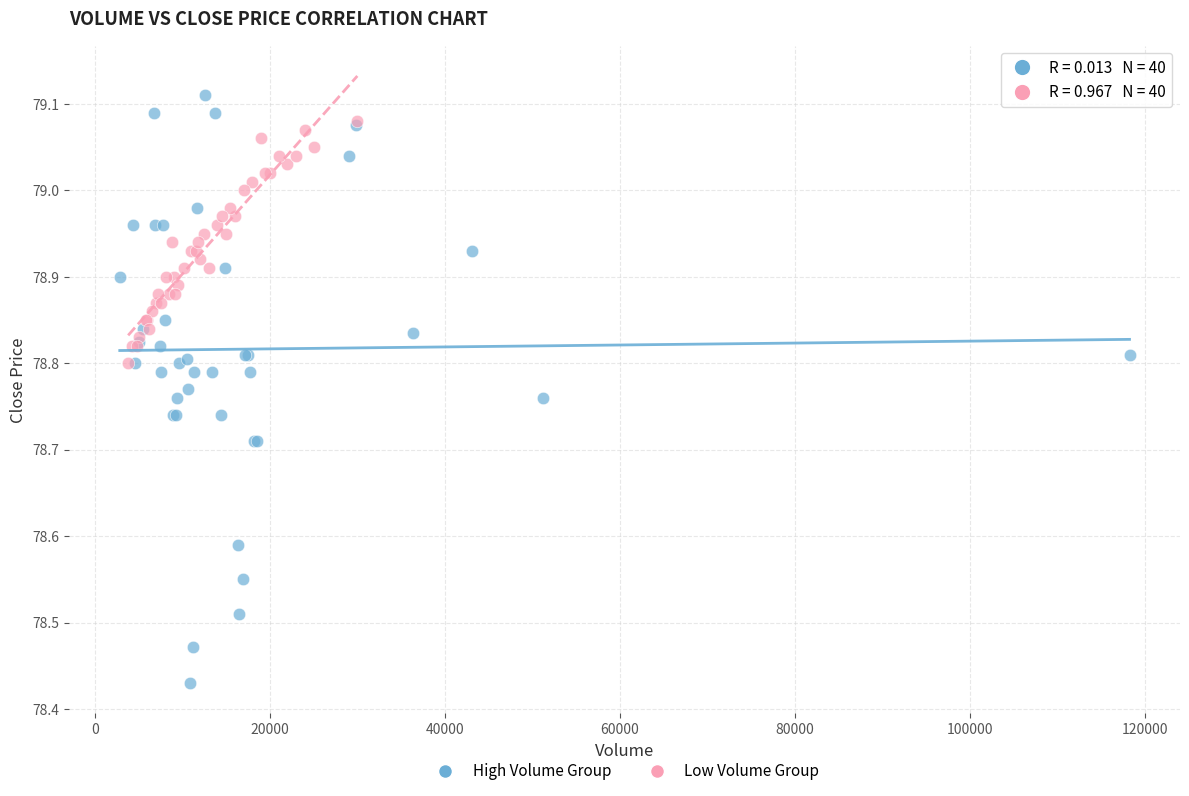

Which series has the widest spread of Y values?

High Volume Group